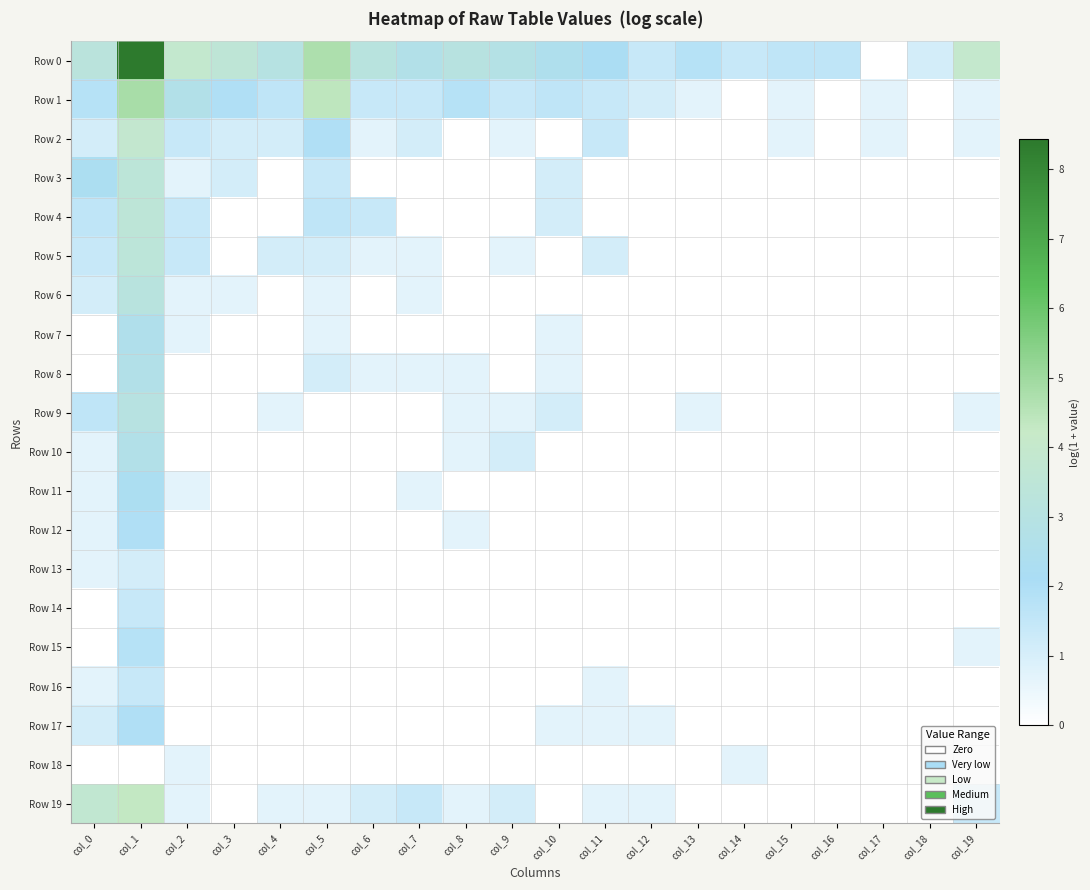

At col_16, list the series in order from smallest to largest.

Row 1, Row 2, Row 3, Row 4, Row 5, Row 6, Row 7, Row 8, Row 9, Row 10, Row 11, Row 12, Row 13, Row 14, Row 15, Row 16, Row 17, Row 18, Row 19, Row 0